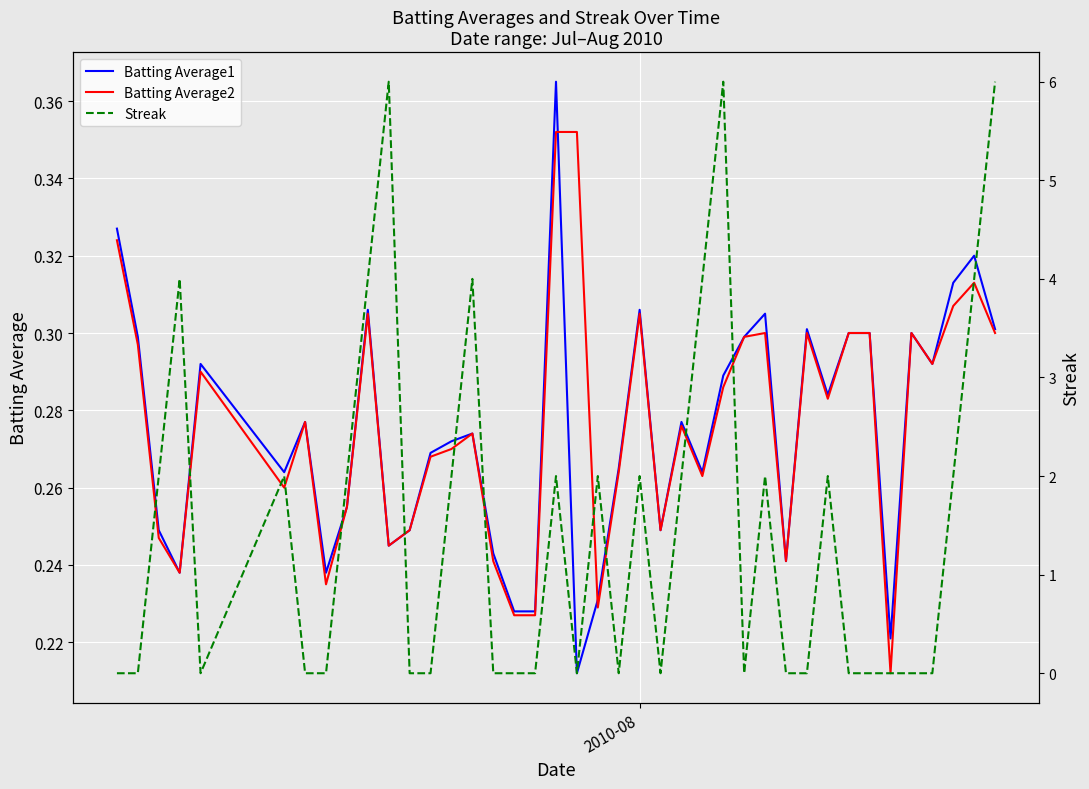

Reading left to right, list all the values displayed in this chart.

Batting Average1: 0.3	0.3	0.2	0.2	0.3	0.3	0.3	0.2	0.3	0.3	0.2	0.2	0.3	0.3	0.3	0.2	0.2	0.2	0.4	0.2	0.2	0.3	0.3	0.2	0.3	0.3	0.3	0.3	0.3	0.2	0.3	0.3	0.3	0.3	0.2	0.3	0.3	0.3	0.3	0.3
Batting Average2: 0.3	0.3	0.2	0.2	0.3	0.3	0.3	0.2	0.3	0.3	0.2	0.2	0.3	0.3	0.3	0.2	0.2	0.2	0.4	0.4	0.2	0.3	0.3	0.2	0.3	0.3	0.3	0.3	0.3	0.2	0.3	0.3	0.3	0.3	0.2	0.3	0.3	0.3	0.3	0.3
Streak: 0.0	0.0	2.0	4.0	0.0	2.0	0.0	0.0	2.0	4.0	6.0	0.0	0.0	2.0	4.0	0.0	0.0	0.0	2.0	0.0	2.0	0.0	2.0	0.0	2.0	4.0	6.0	0.0	2.0	0.0	0.0	2.0	0.0	0.0	0.0	0.0	0.0	2.0	4.0	6.0